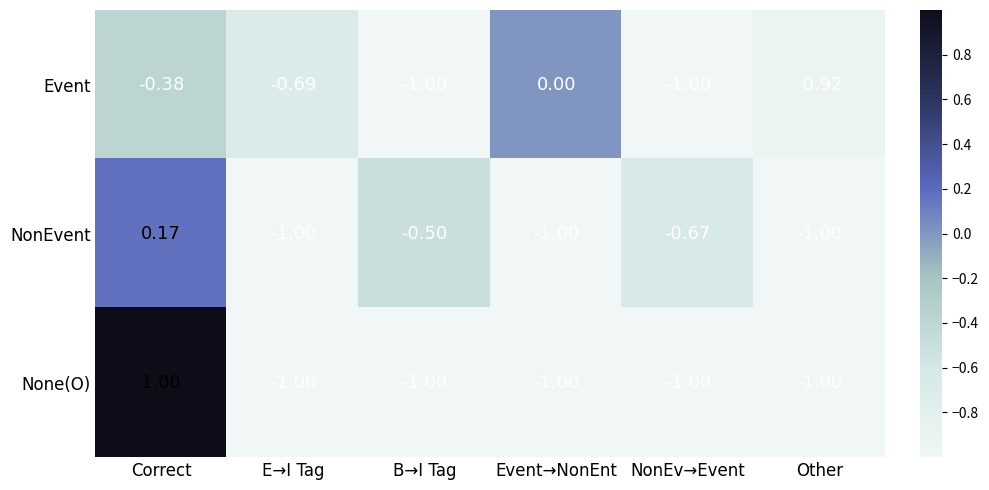

How many negative values does the None(O) series have?

5